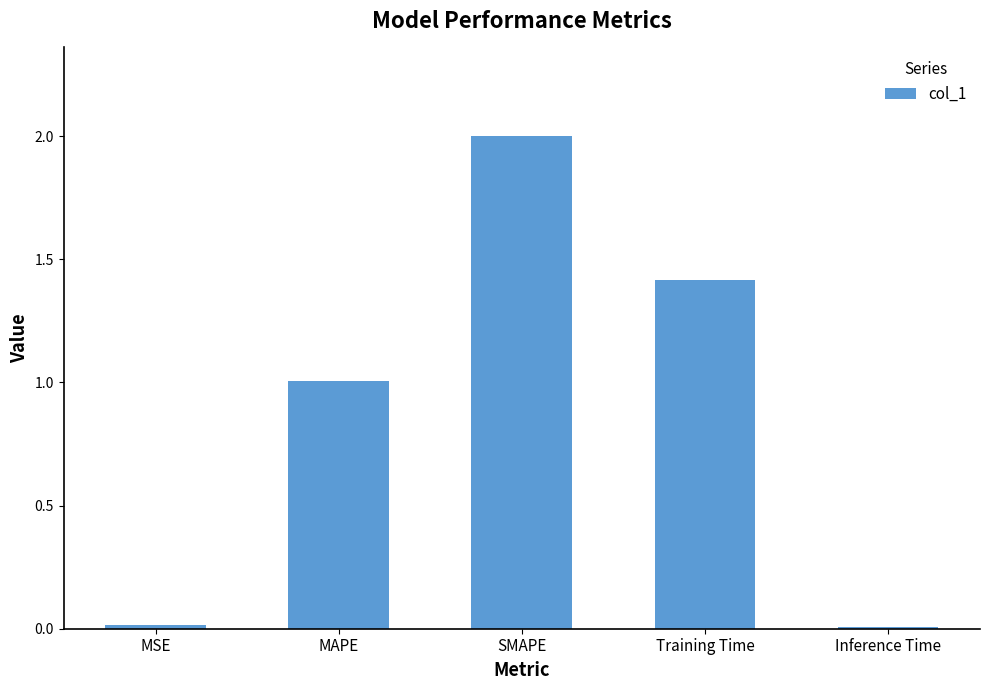

What is the label of the 1st bar from the right?

Inference Time